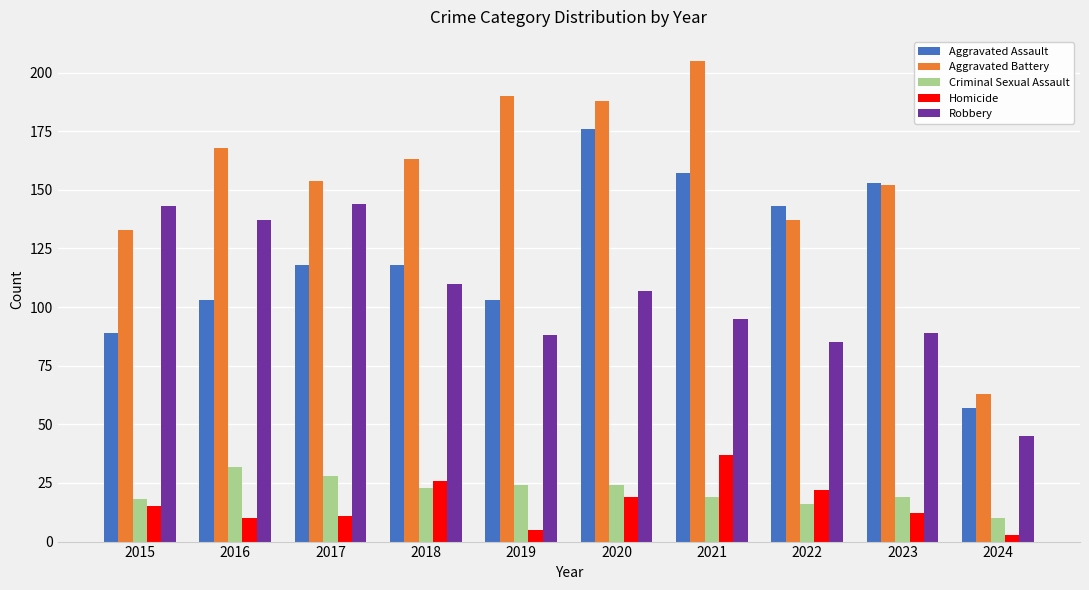

Is it true that Robbery equals 204 at 2015?

False